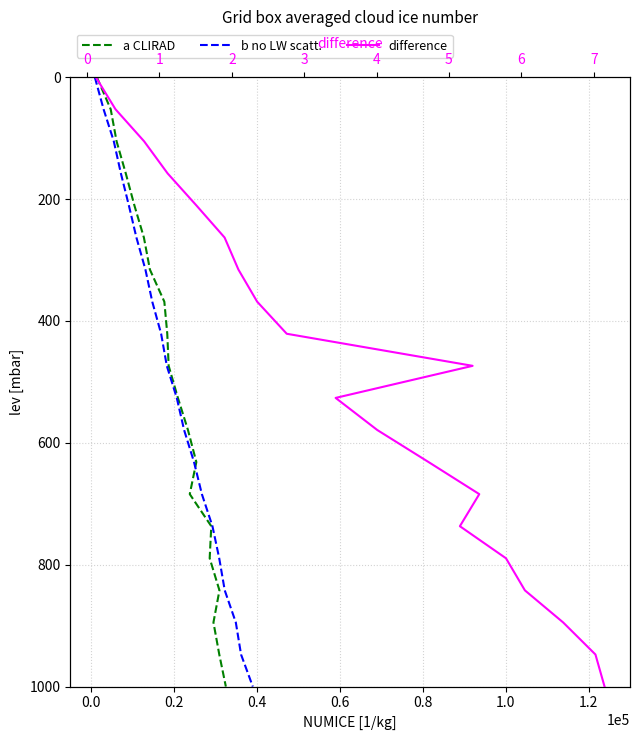

Between 0.2 and 1.0, which series saw the biggest shift?

a CLIRAD